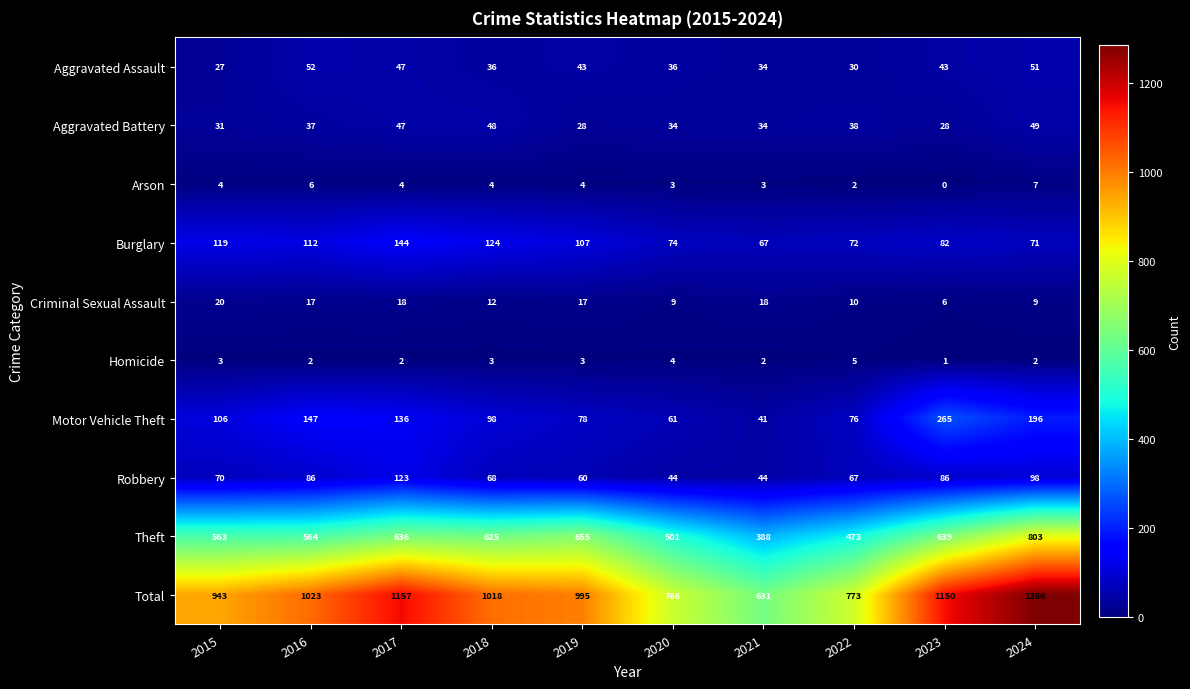

Which category has the lowest value across all series?

2023